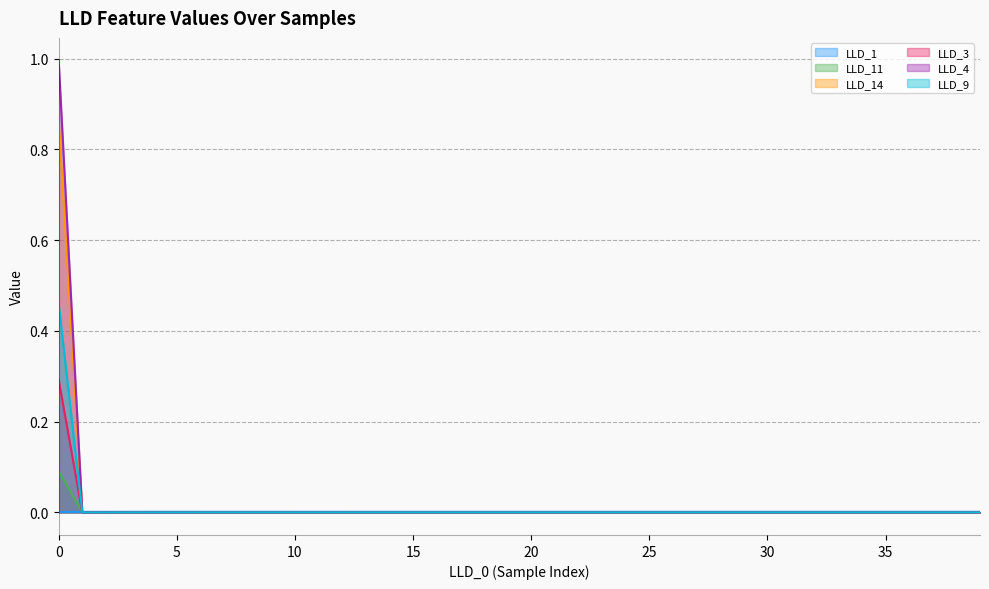

Which series has the widest spread of values?

LLD_4